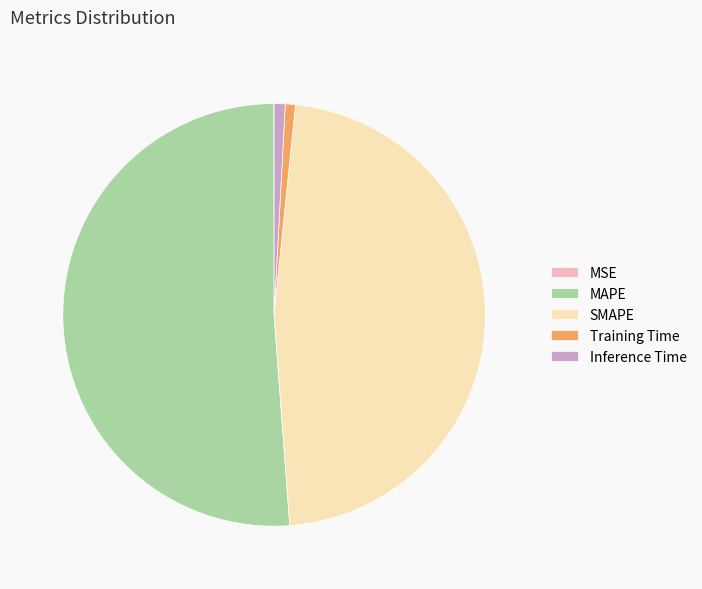

Which category has the biggest portion of the pie?

MAPE